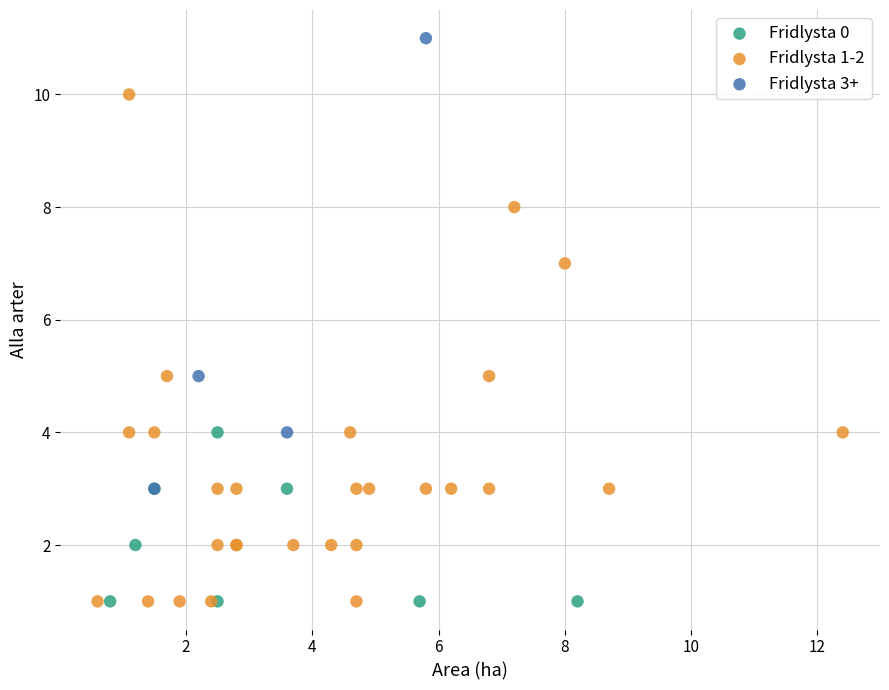

Which series has the widest spread of Y values?

Fridlysta 1-2